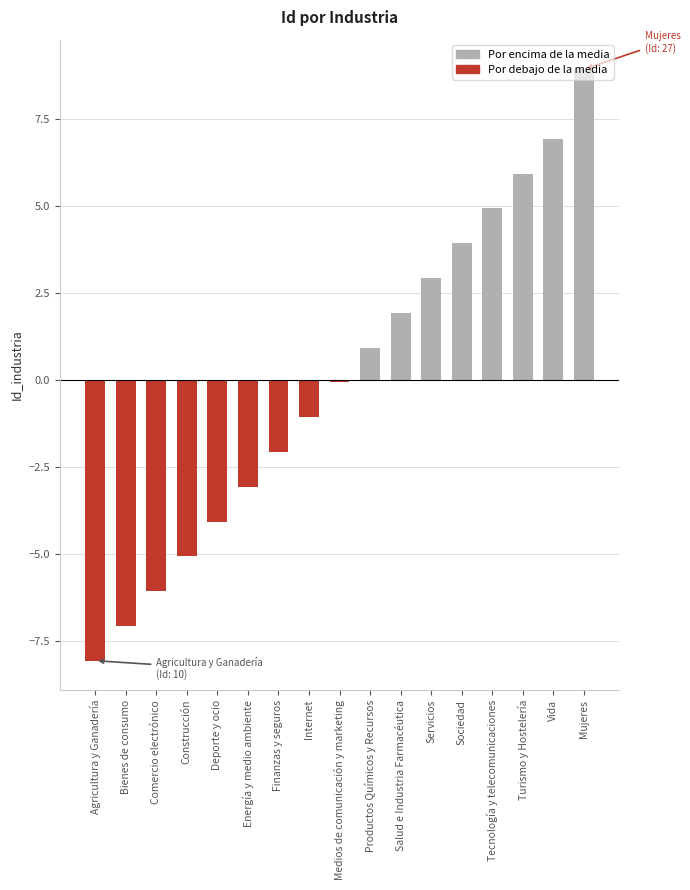

At which label is the value closest to 0?

Medios de comunicación y marketing